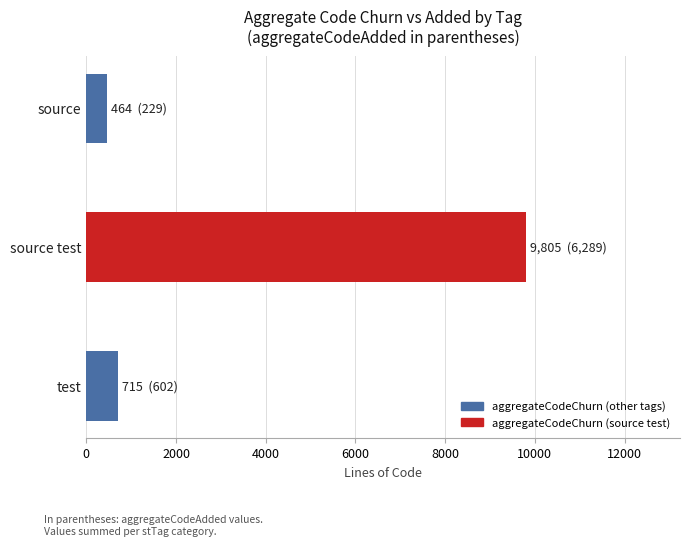

Between source and source test, which is larger?

source test